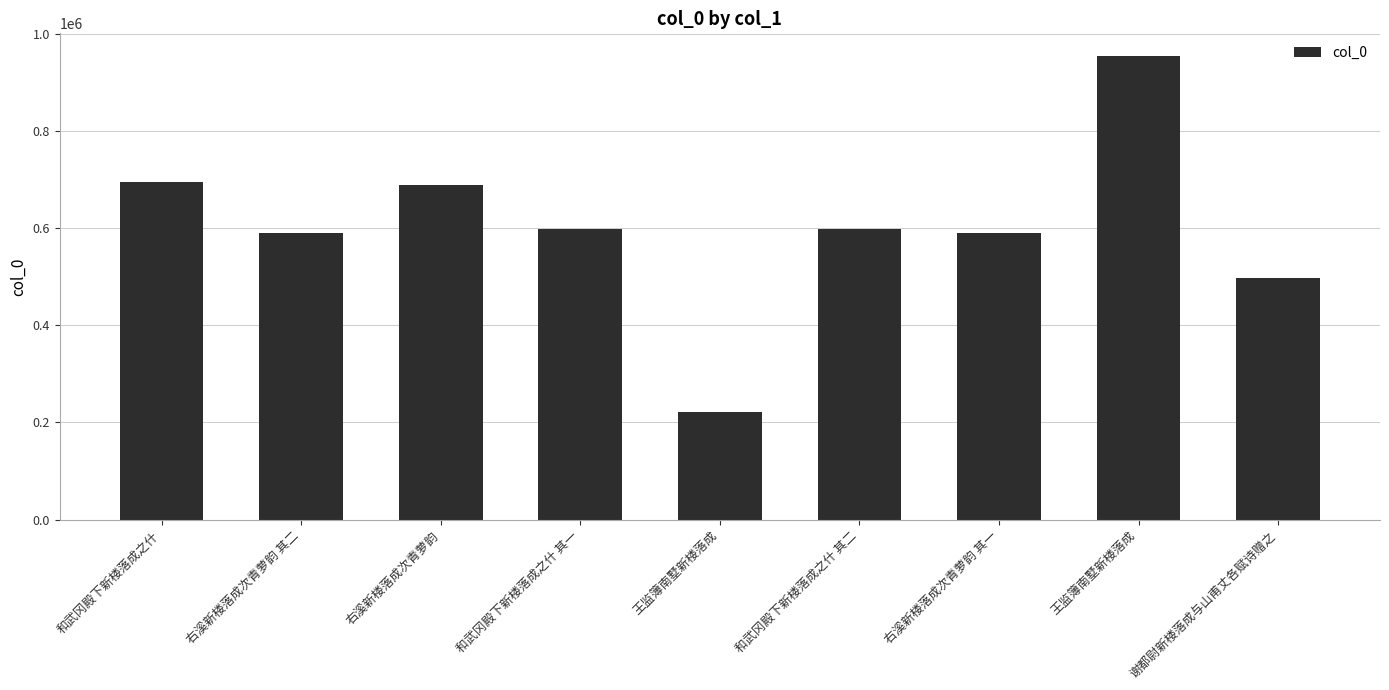

What is the greatest value displayed?

953111